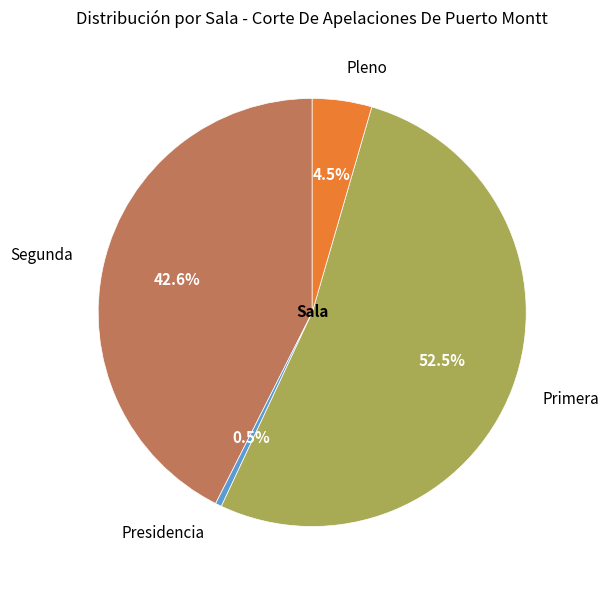

Is the sum of Presidencia and Pleno greater than half?

No